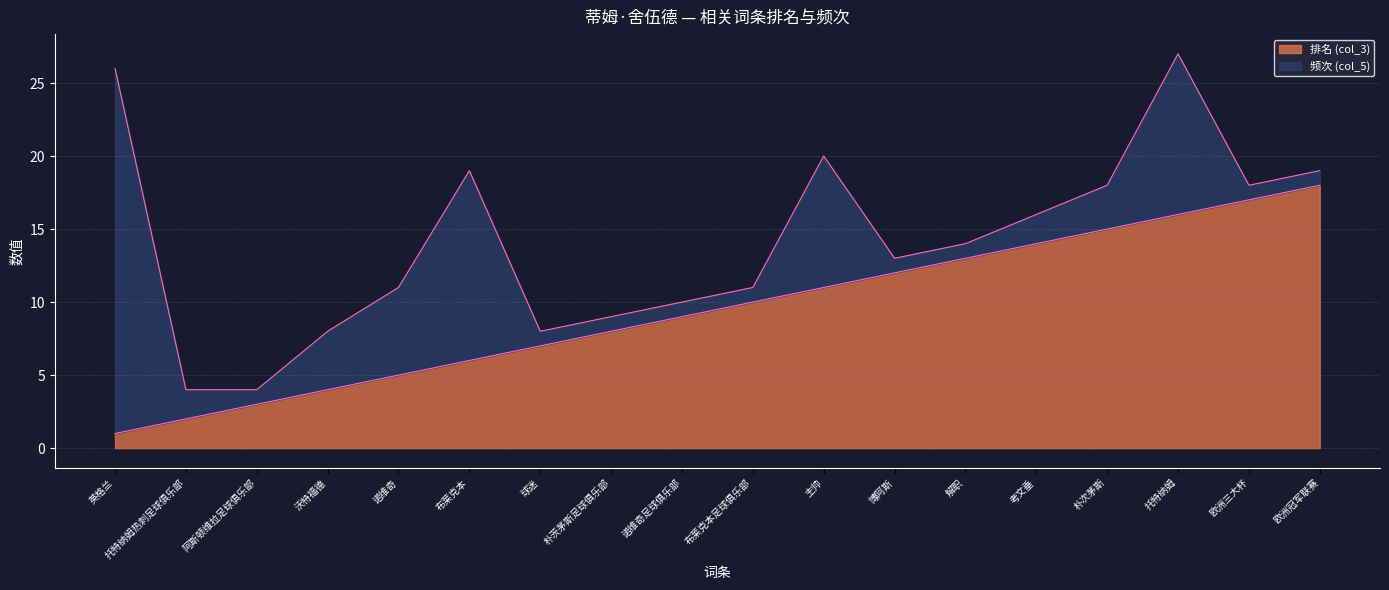

What is the minimum value shown in the chart?

1